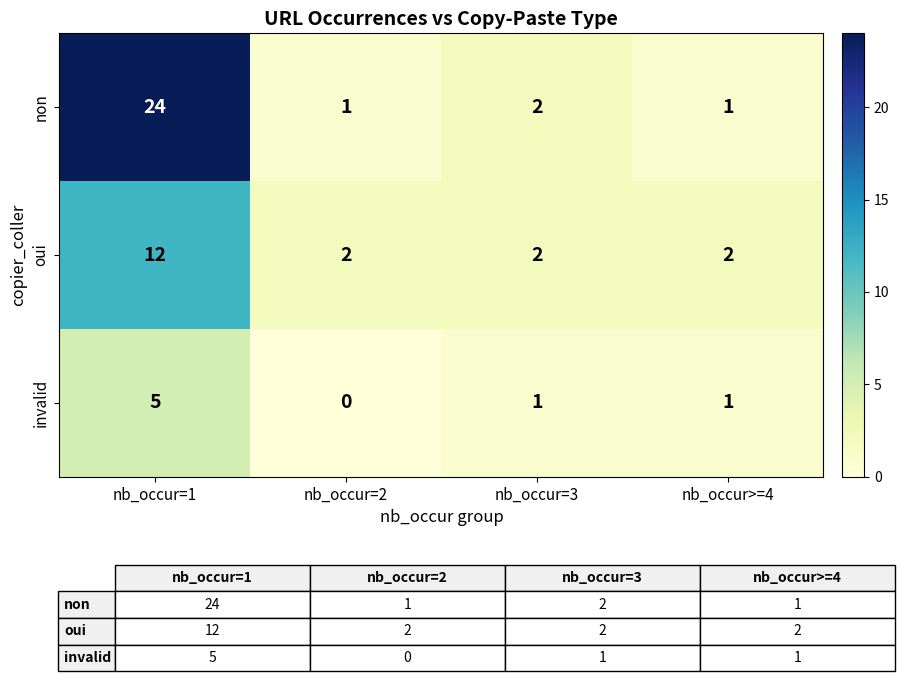

What is the sum of all oui values?

18